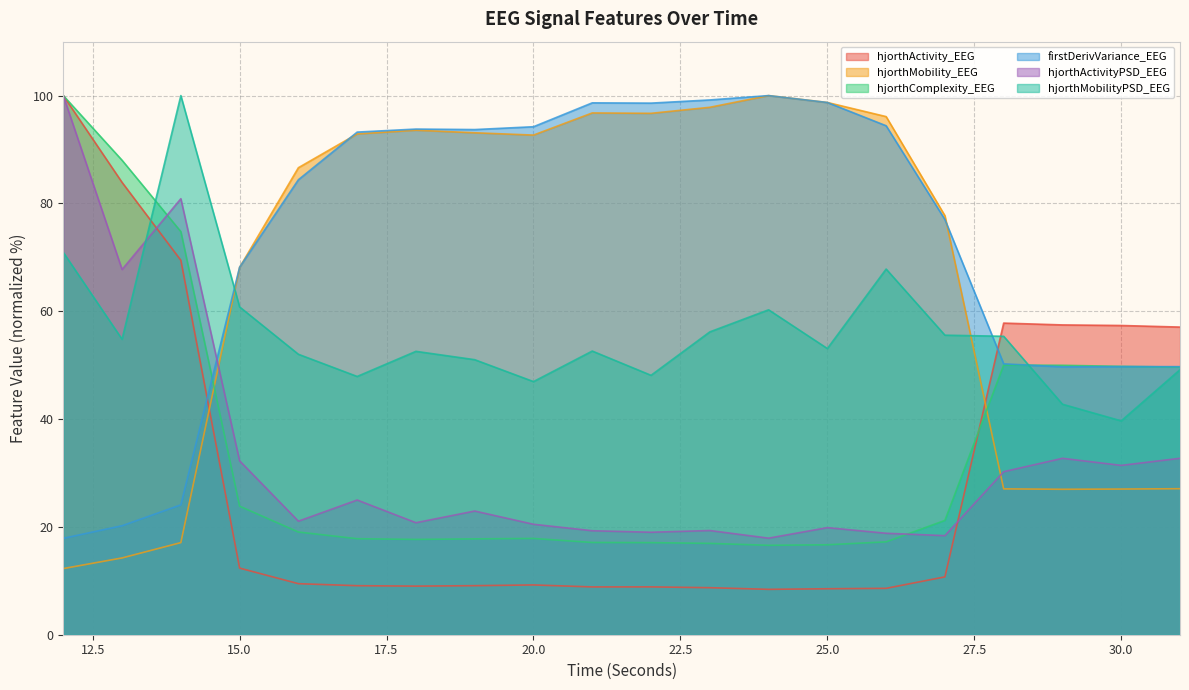

What is the total value across all series at 24?

303.2